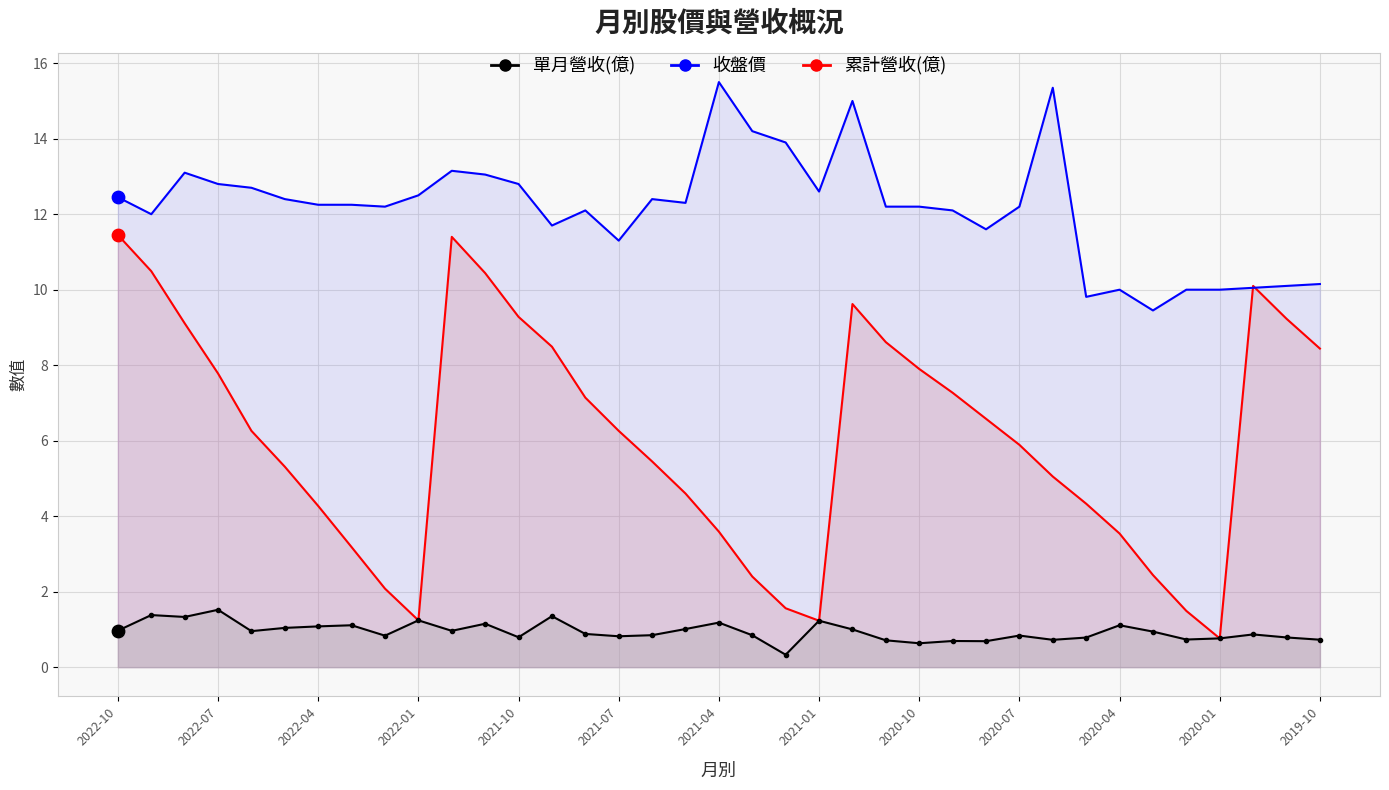

What are all the series names shown in the legend?

累計營收(億), 收盤價, 單月營收(億)